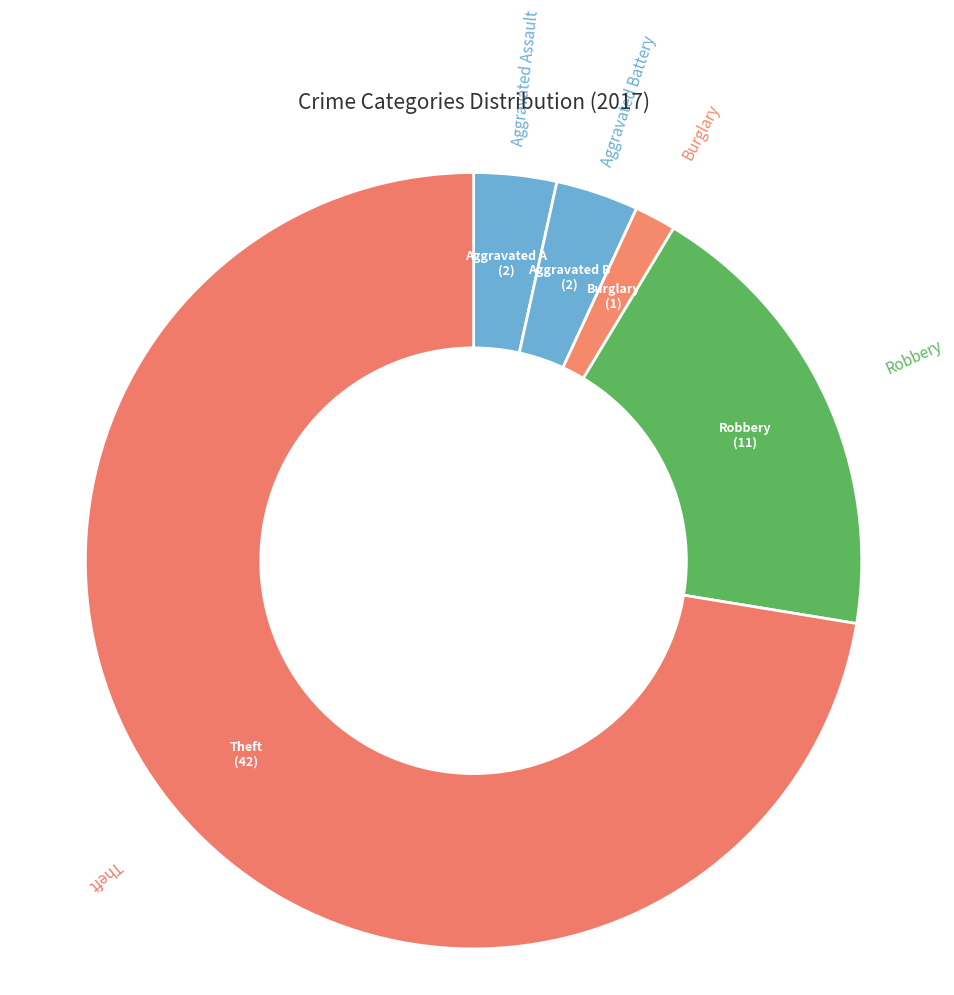

Combined, do Aggravated Battery and Theft account for over 50%?

Yes